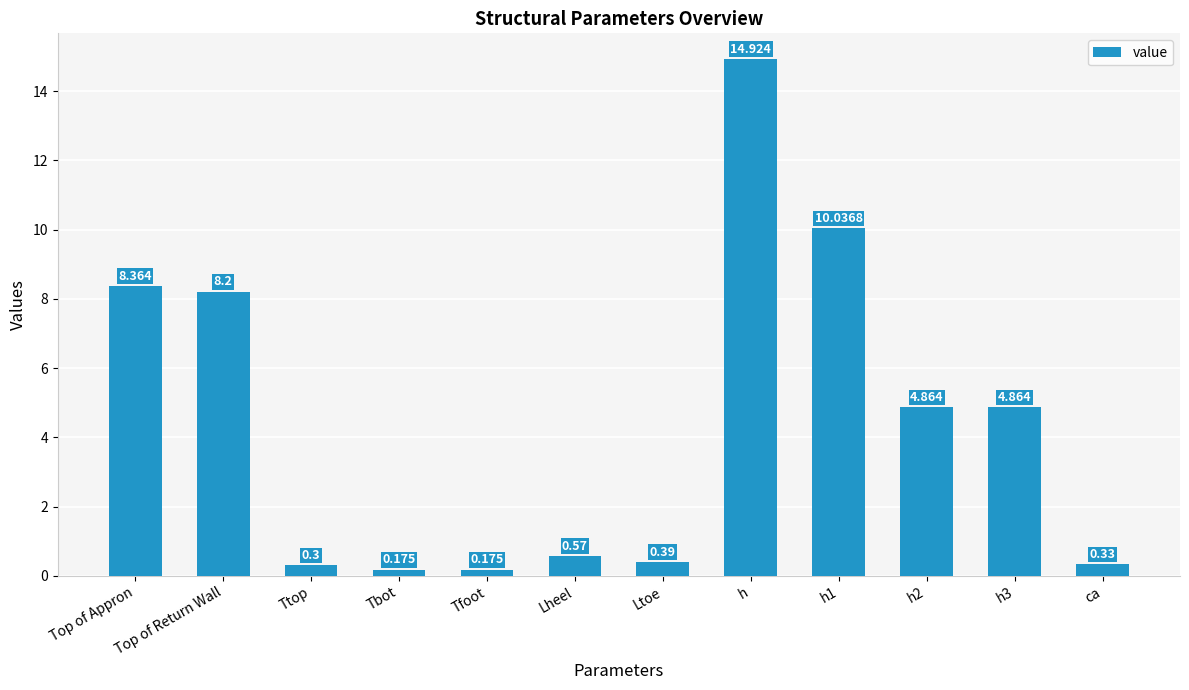

How many data points does each series have?

12